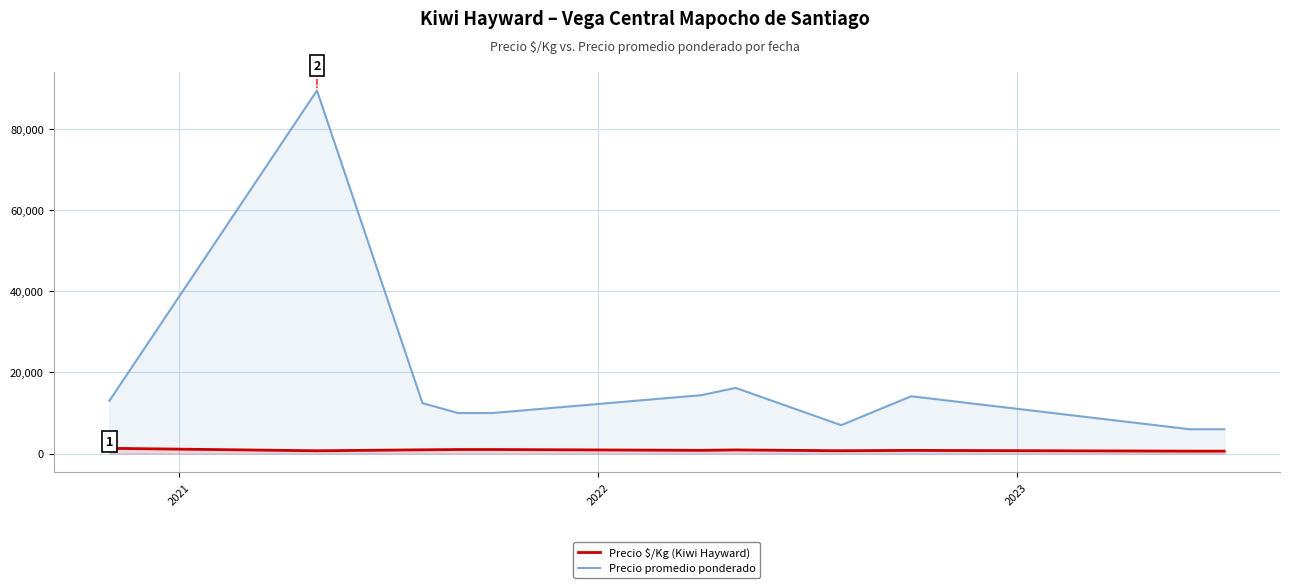

Which series has the largest range (max minus min)?

Precio promedio ponderado